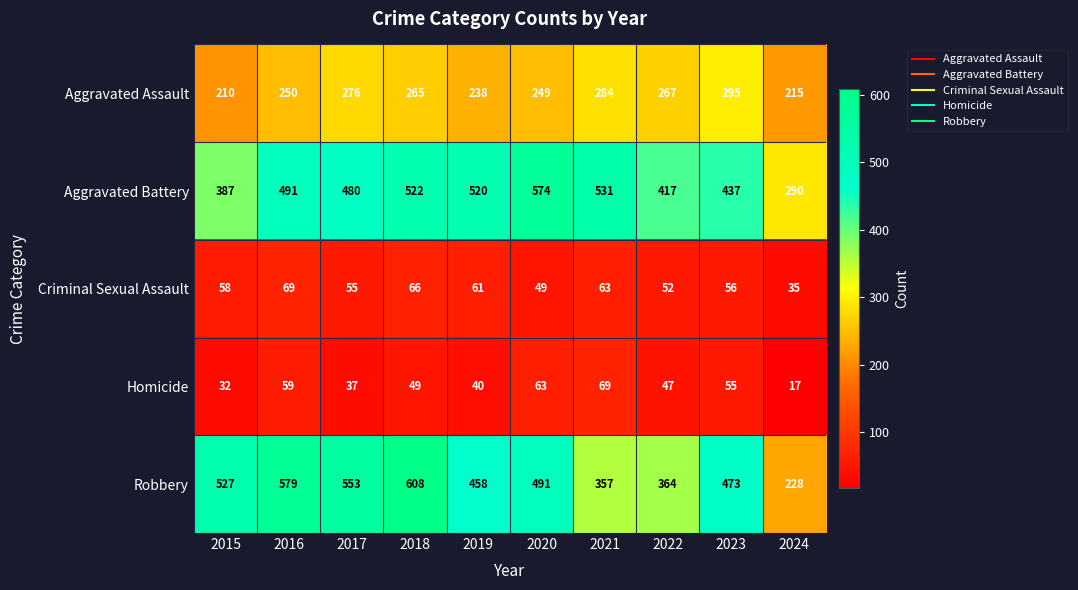

The value of Criminal Sexual Assault at 2016 is 107. True or false?

False